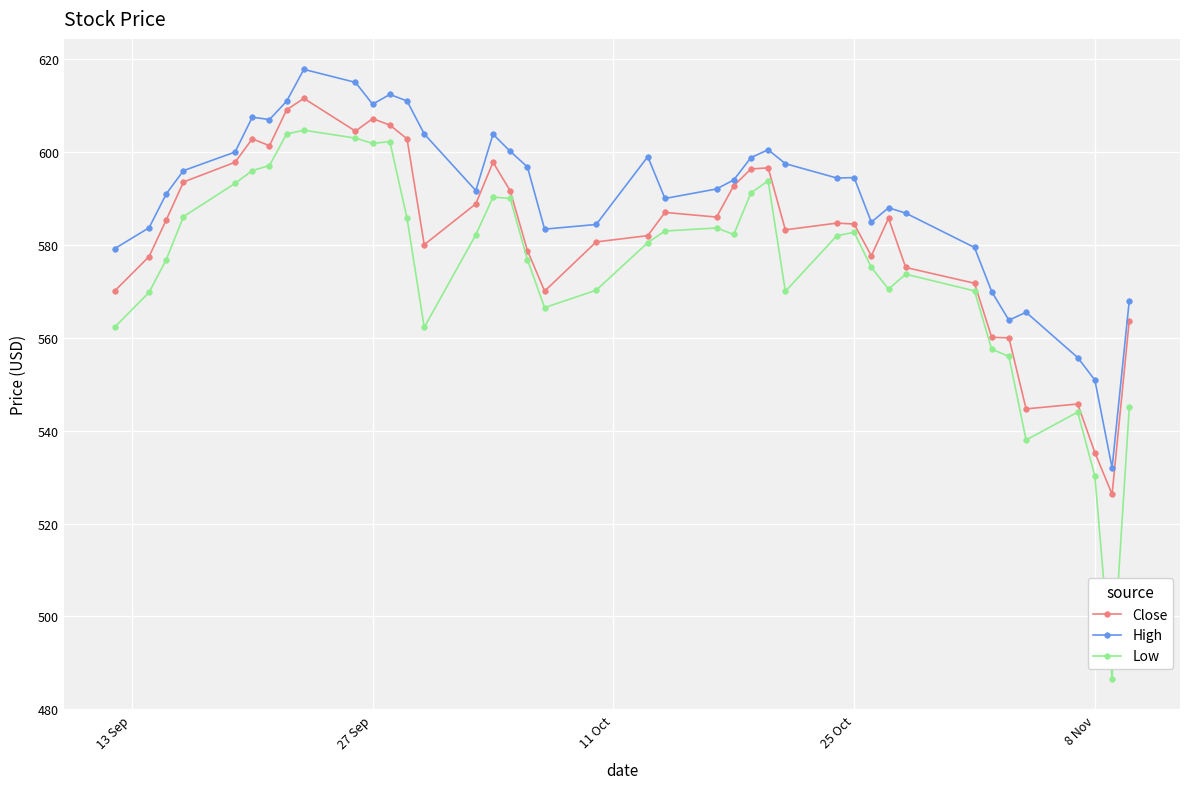

What is the minimum value for Low?

486.5